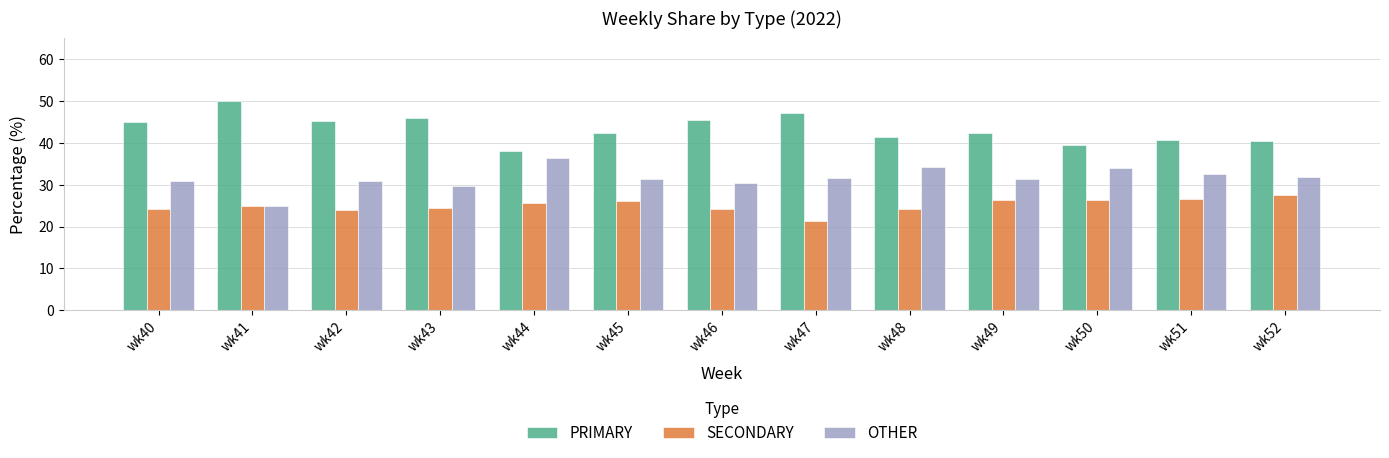

How many groups of bars are there?

13